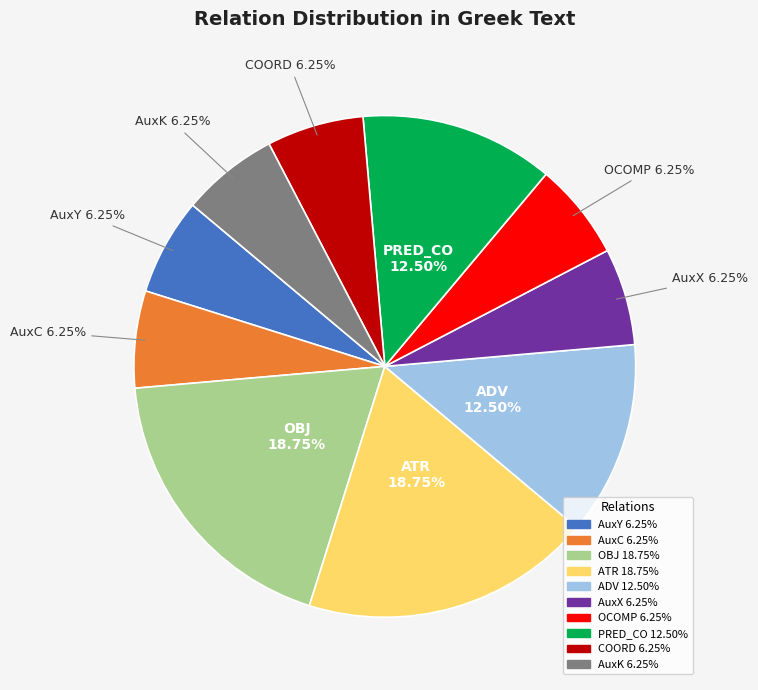

Does AuxC represent more than half of the total?

No